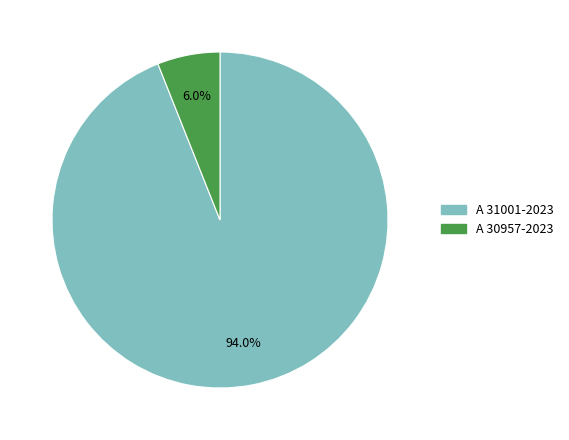

Is it true that A 30957-2023 is 6% of the pie?

True